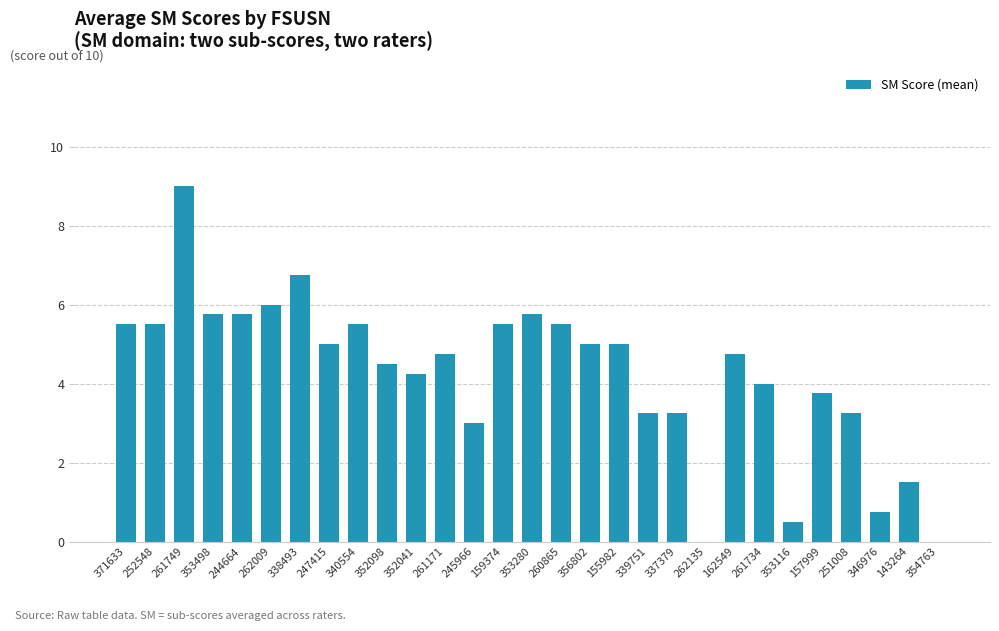

Which label corresponds to the largest value in the chart?

261749